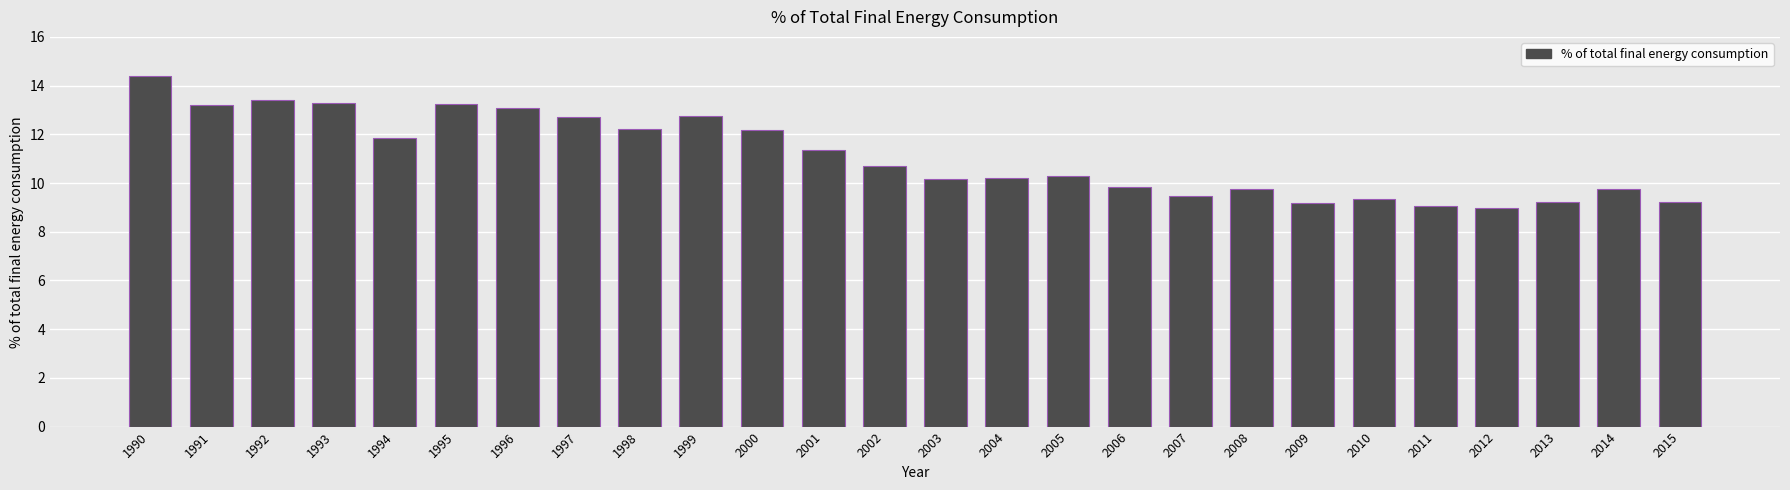

What is the sum of all values?

288.9